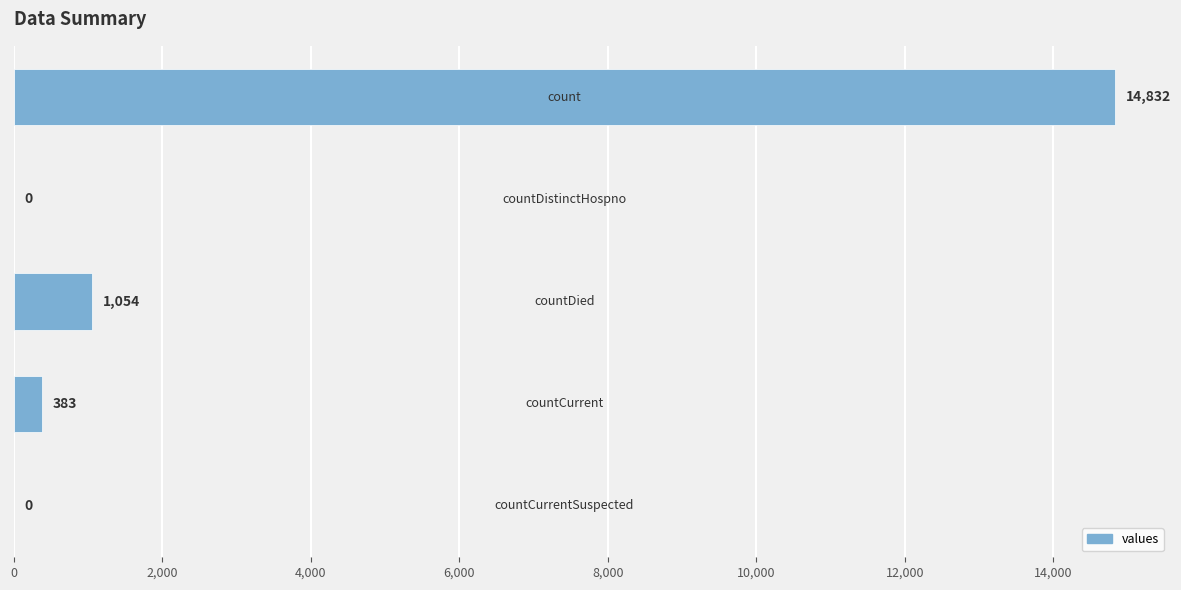

What is the sum of all values?

16269